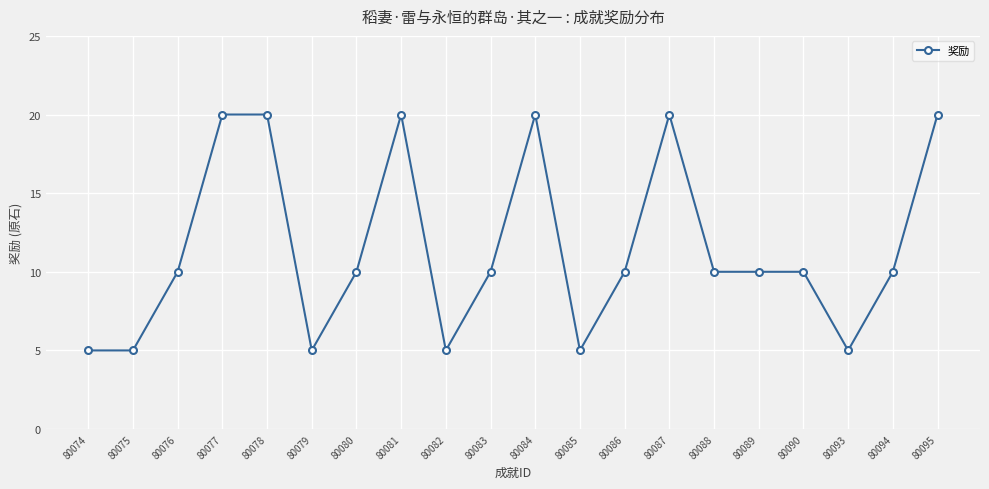

True or false: there are more than 1 points higher than both neighbors.

True